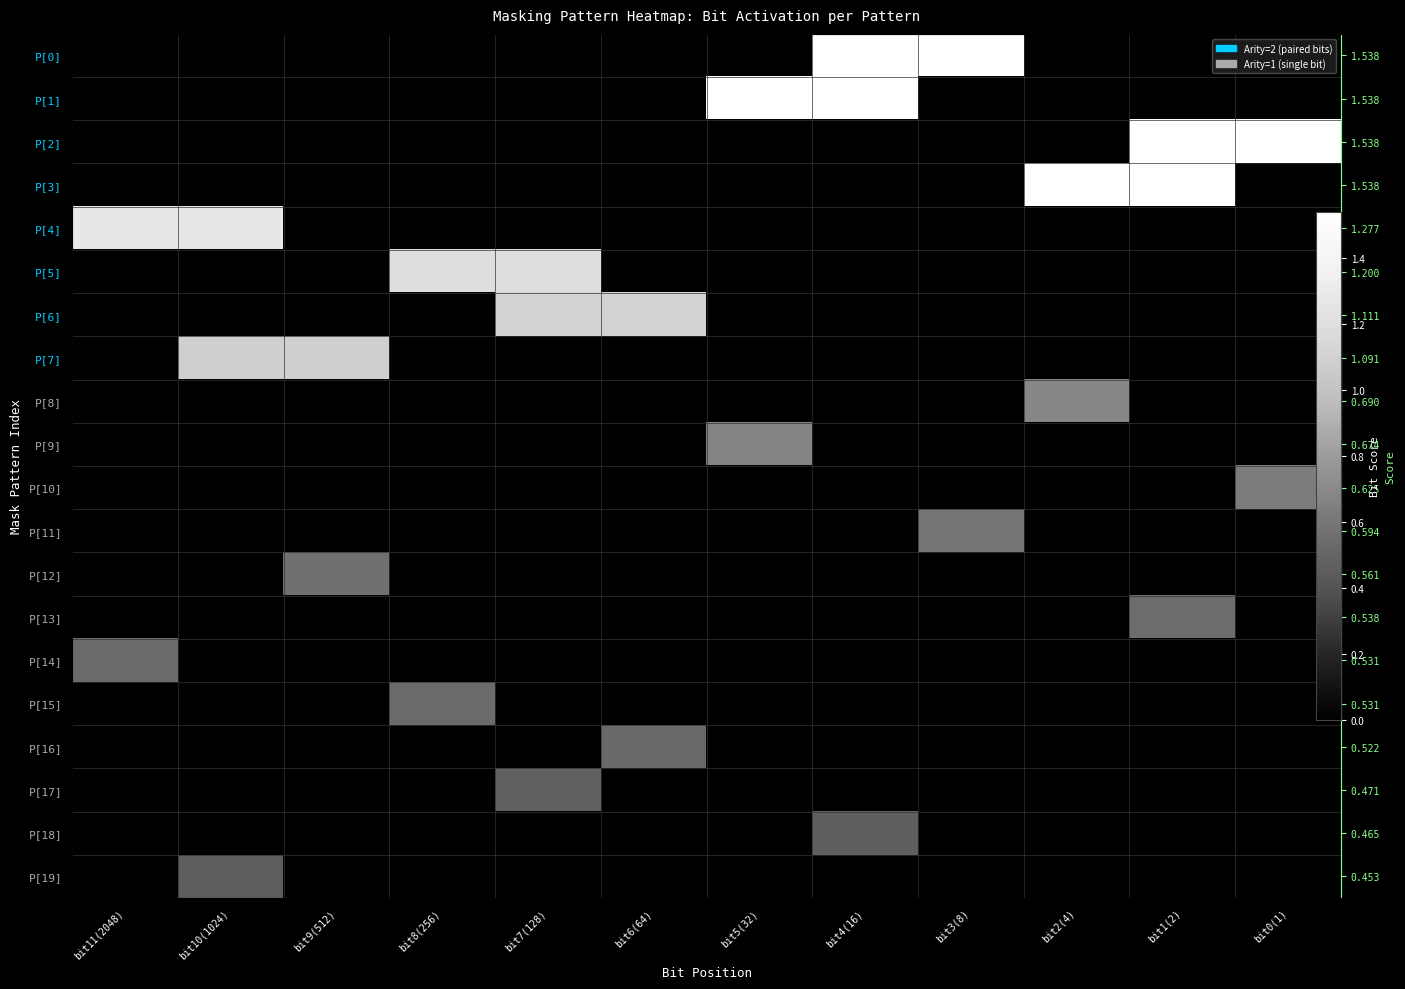

At bit10(1024), list the series in order from smallest to largest.

P[0], P[1], P[2], P[3], P[5], P[6], P[8], P[9], P[10], P[11], P[12], P[13], P[14], P[15], P[16], P[17], P[18], P[19], P[7], P[4]